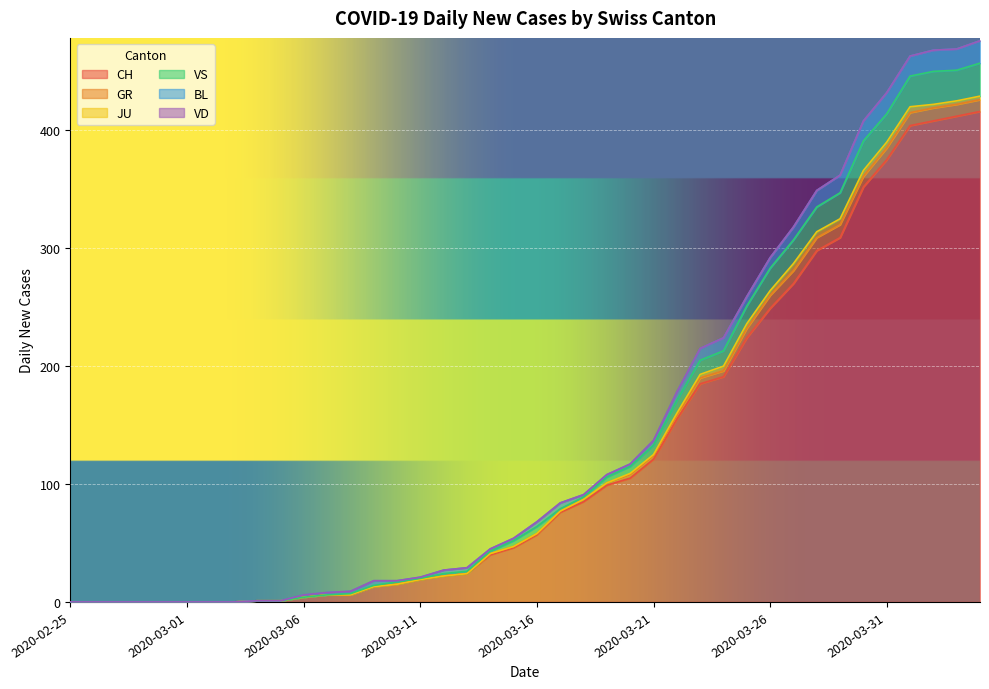

Which category has the lowest value across all series?

2020-02-25